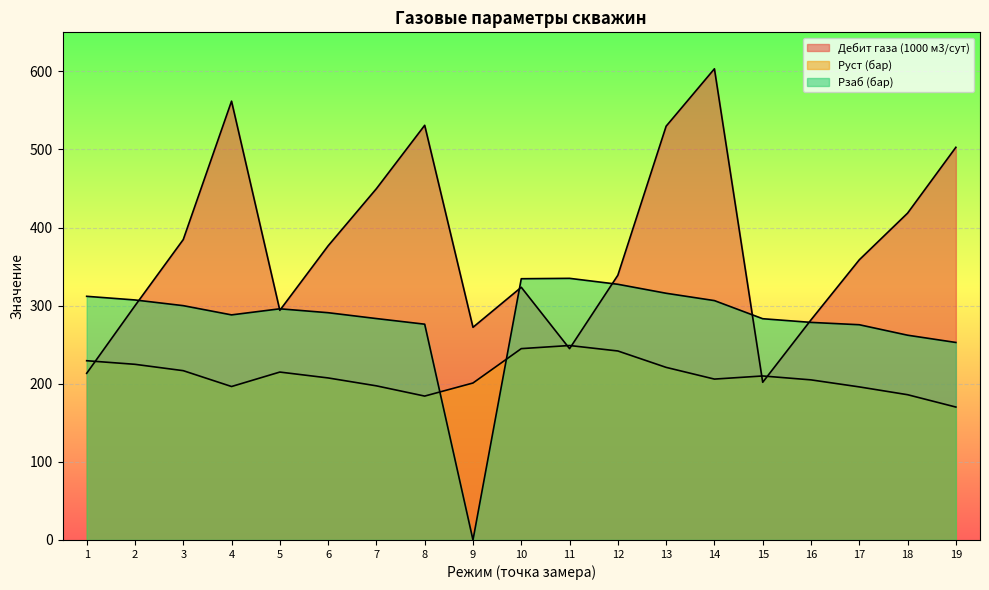

What is the total value across all series at 12?

908.4